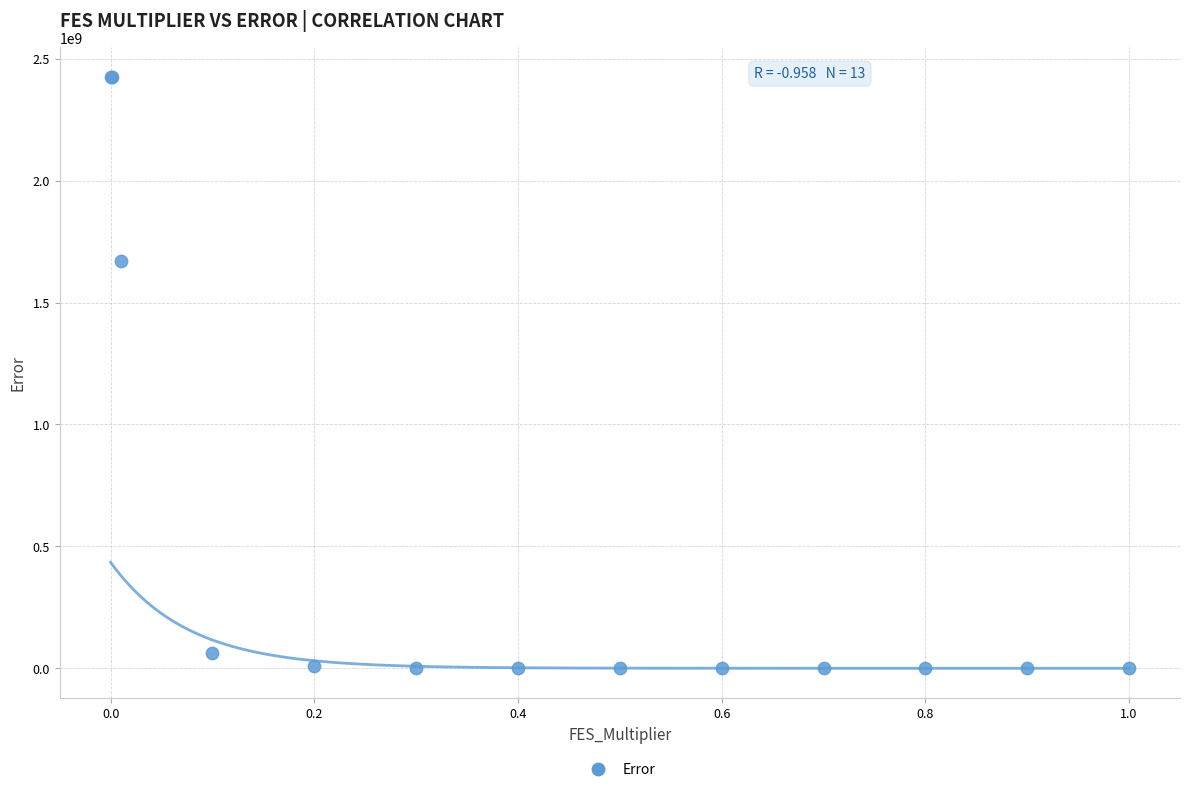

What Y value in the scatter plot is closest to 1213247226?

1669427761.7